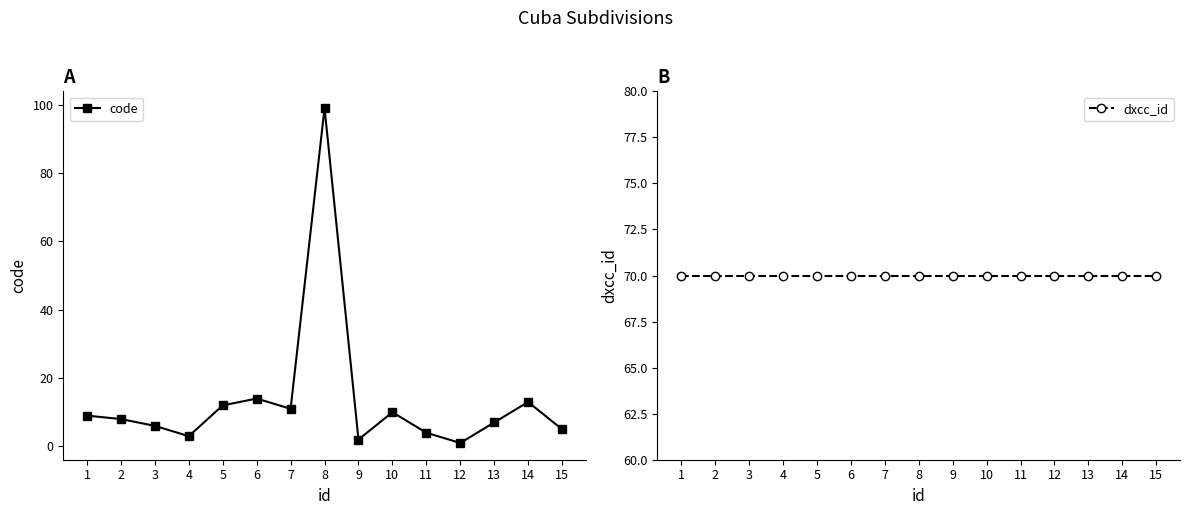

What is the value of the code point at the 8th from the left?

99